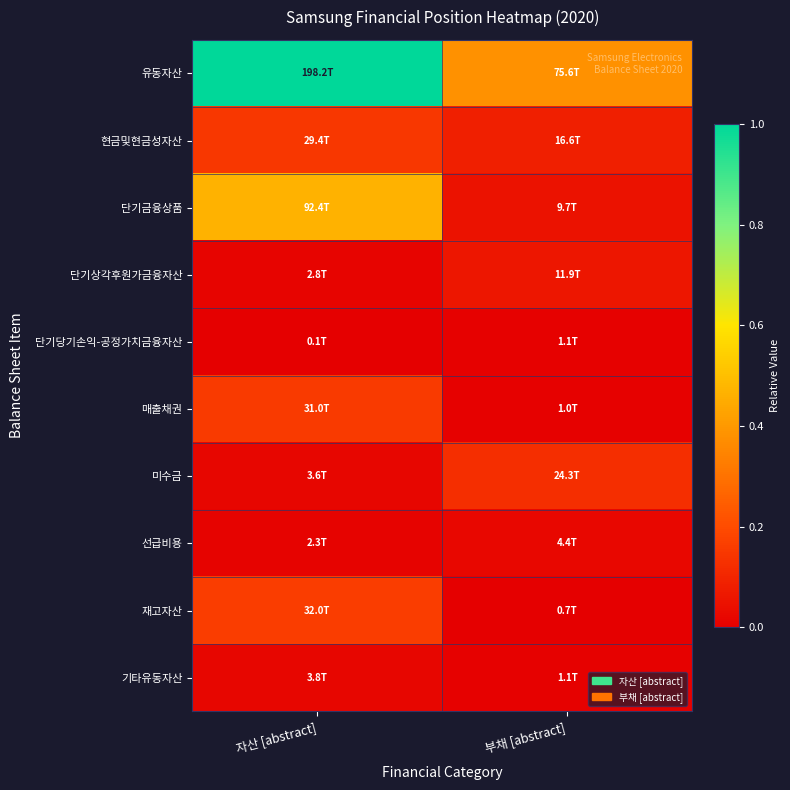

Which label corresponds to the largest value in the chart?

자산 [abstract]